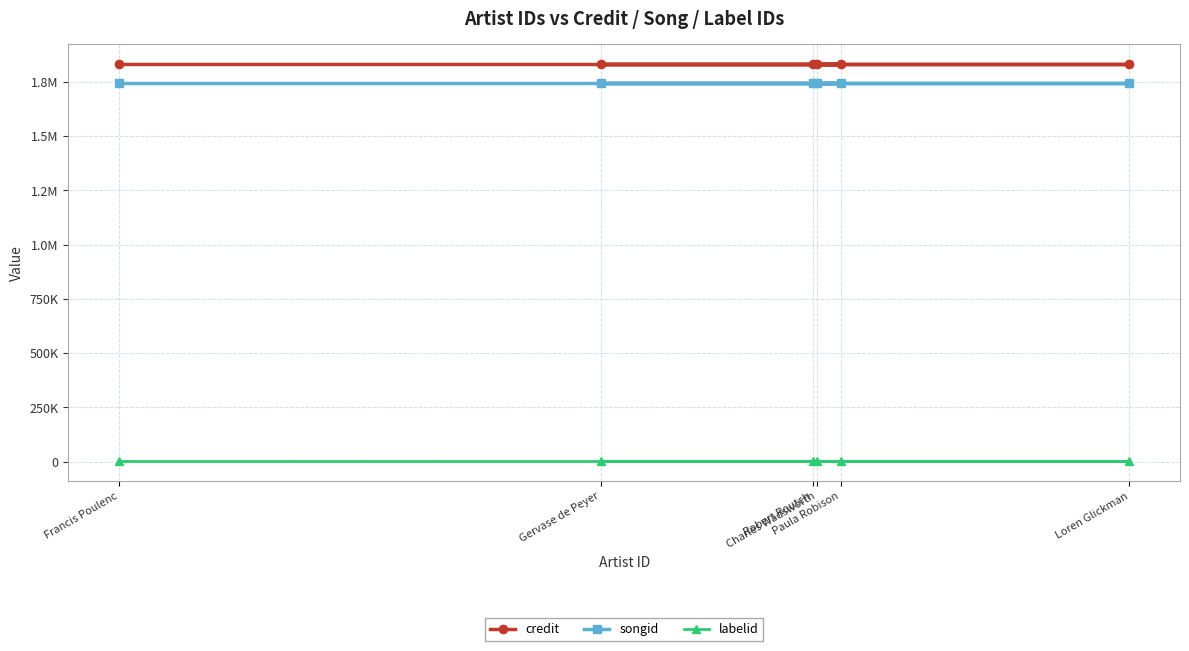

At Francis Poulenc, list the series in order from largest to smallest.

credit, songid, labelid